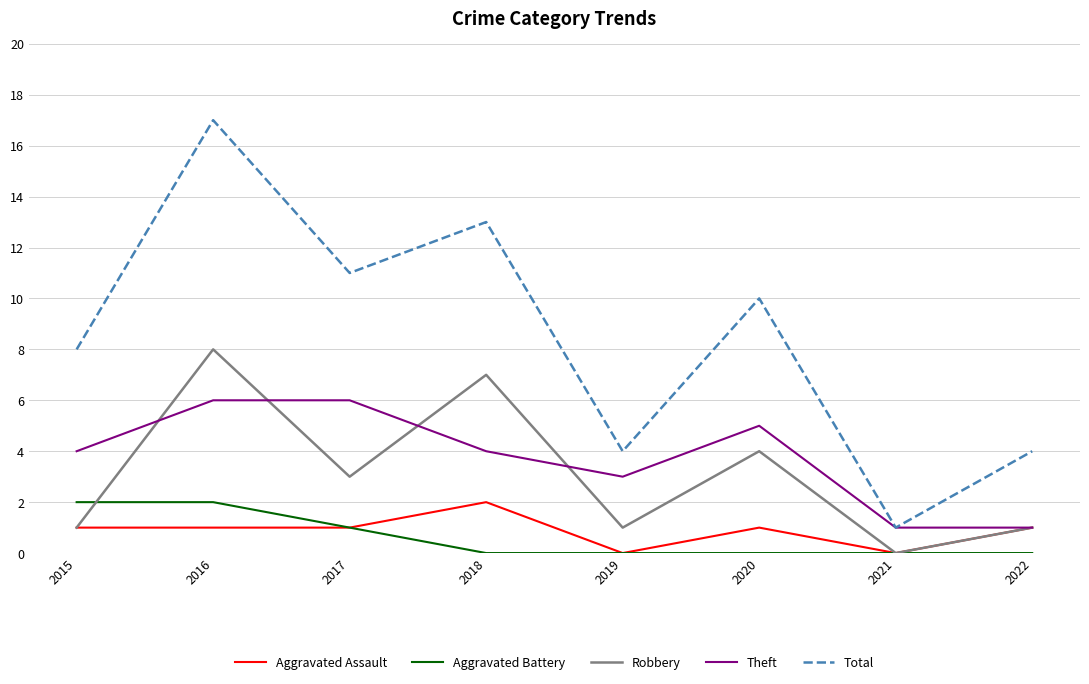

Between 2018 and 2021, which series saw the biggest shift?

Total